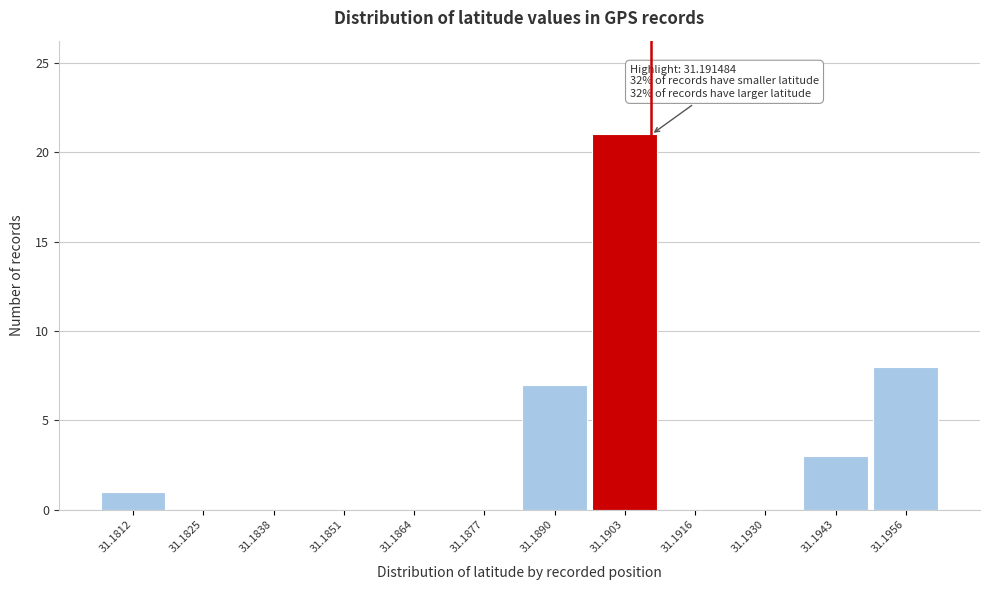

Reading right to left, list all the values displayed in this chart.

31.1956=8	31.1943=3	31.1930=0	31.1916=0	31.1903=21	31.1890=7	31.1877=0	31.1864=0	31.1851=0	31.1838=0	31.1825=0	31.1812=1